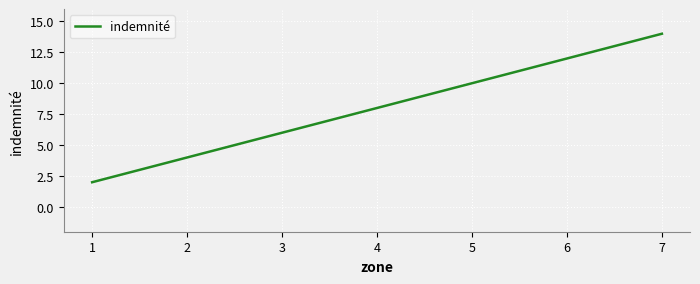

Does the chart have visible grid lines?

Yes